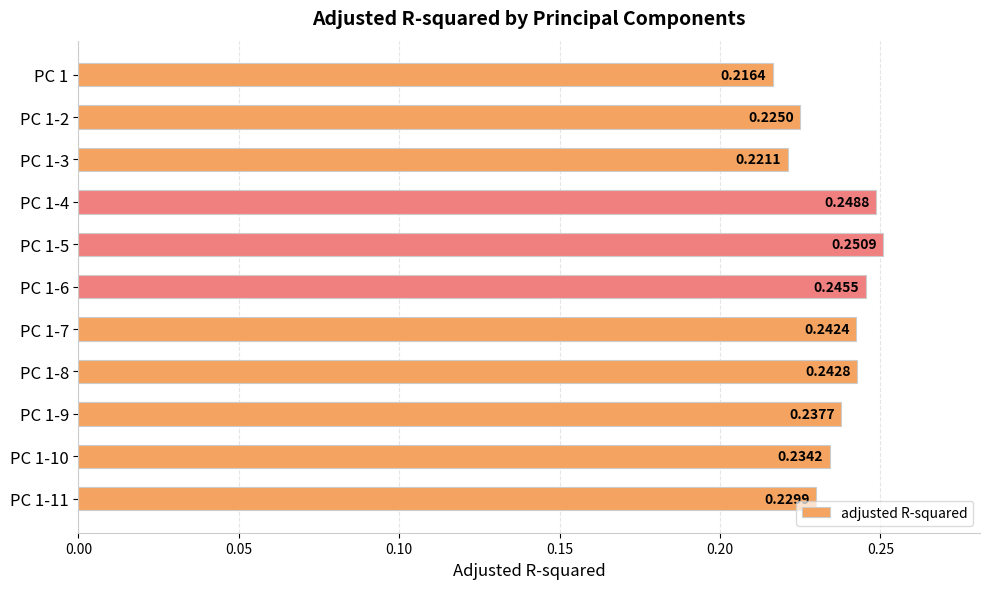

Which has a higher value, PC 1-5 or PC 1-8?

PC 1-5